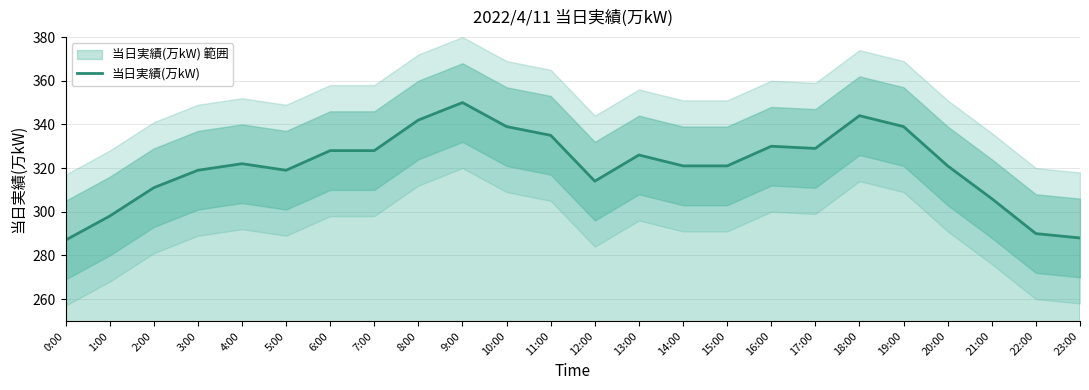

List the labels in order of value, largest first.

9:00, 18:00, 8:00, 10:00, 19:00, 11:00, 16:00, 17:00, 6:00, 7:00, 13:00, 4:00, 14:00, 15:00, 20:00, 3:00, 5:00, 12:00, 2:00, 21:00, 1:00, 22:00, 23:00, 0:00